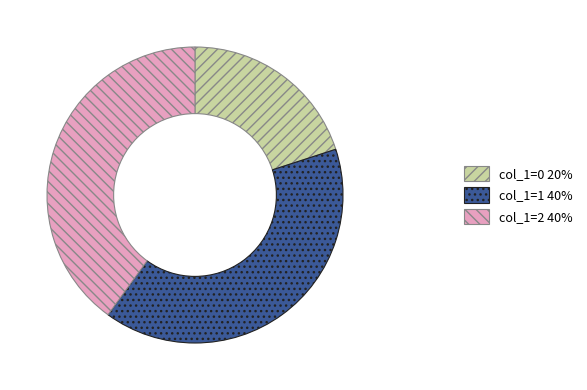

What is the smallest slice in the pie chart?

col_1=0